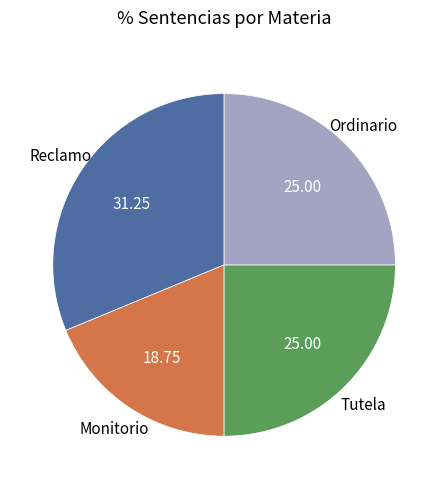

What is the ratio of the value at Tutela to the value at Reclamo?

0.8